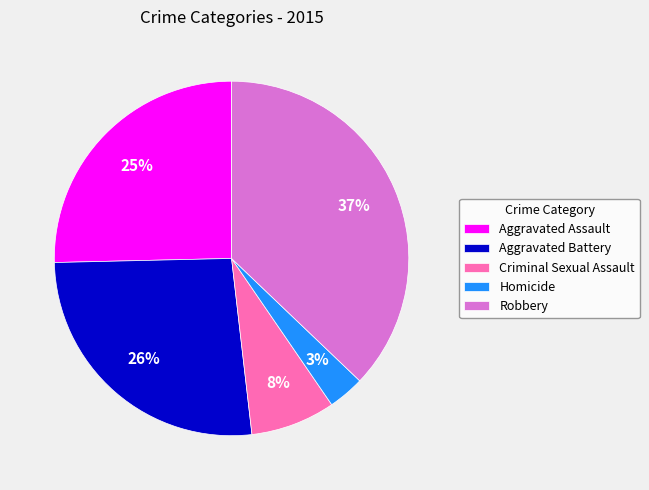

Is the sum of Aggravated Battery and Homicide greater than half?

No